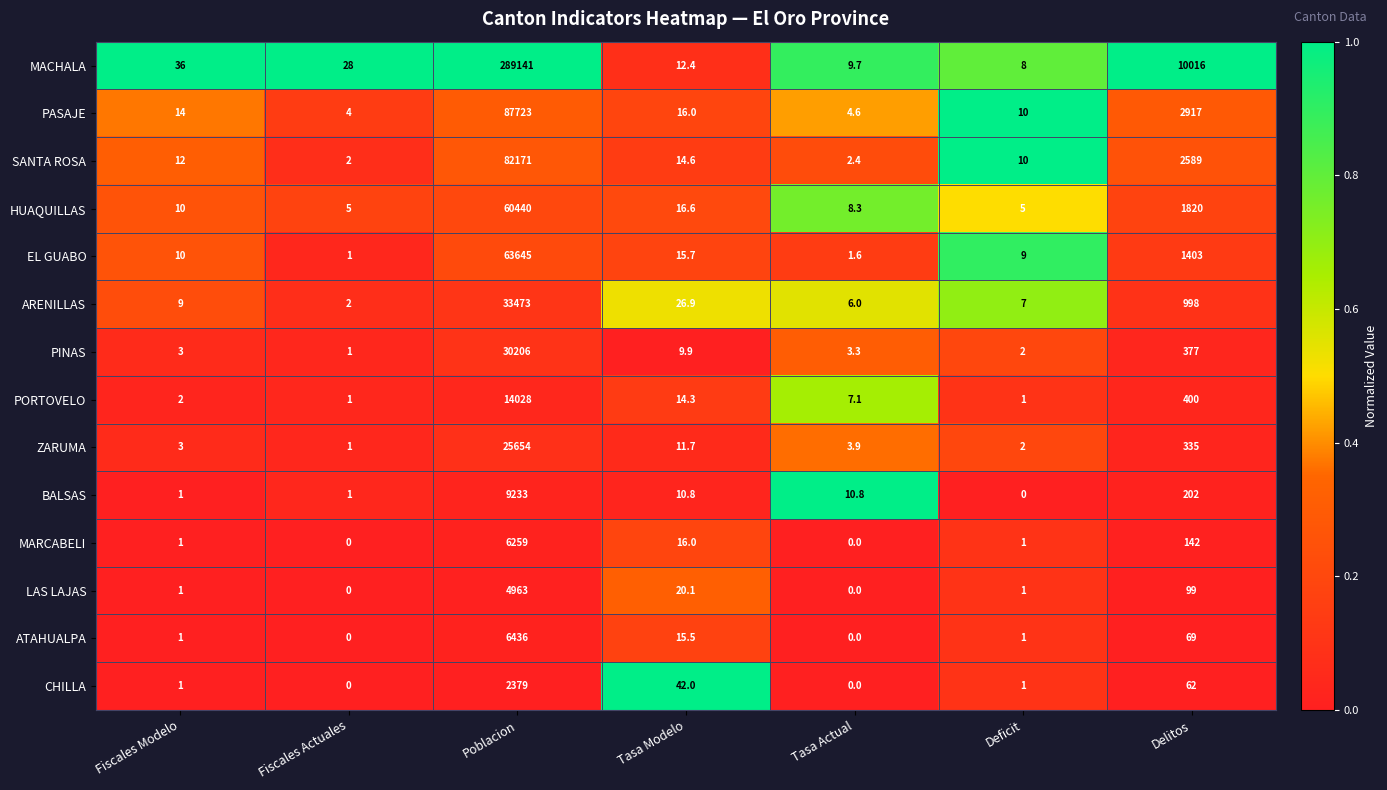

True or false: HUAQUILLAS has a value of 18275.3 at Poblacion.

False